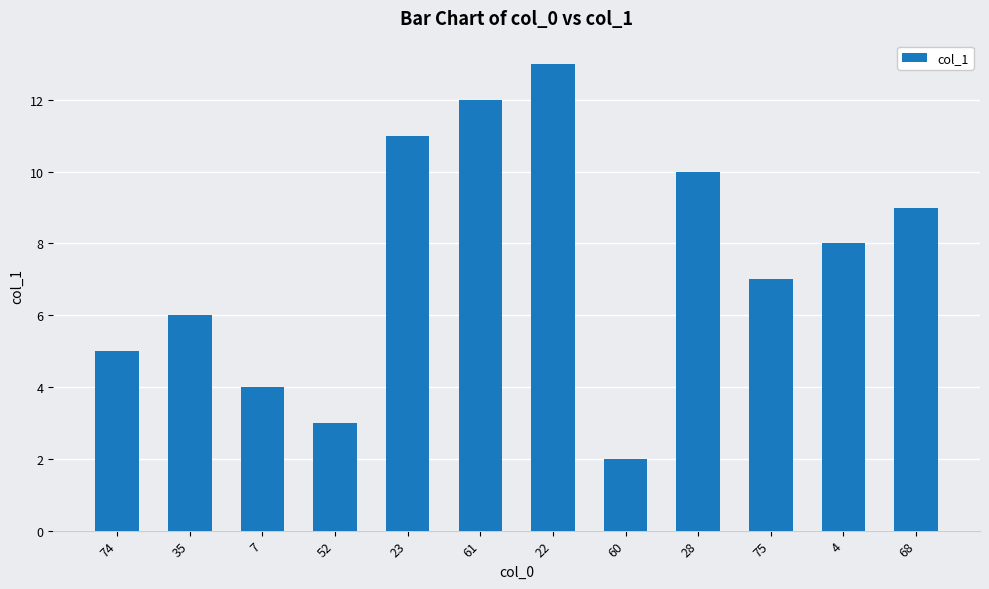

How many bars are there in total?

12